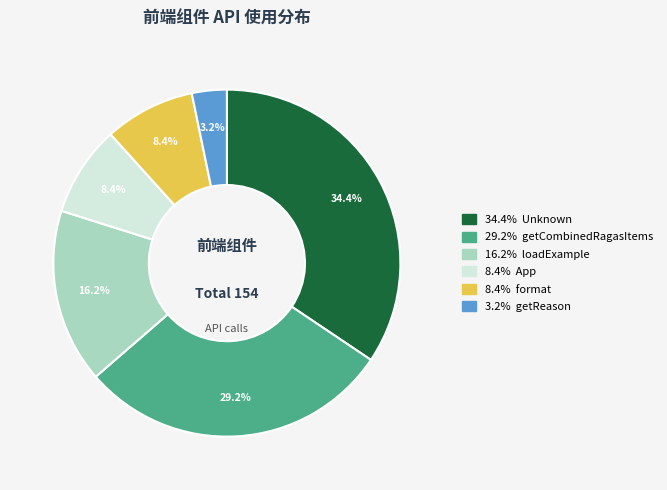

Is there any slice that represents more than half of the pie?

No